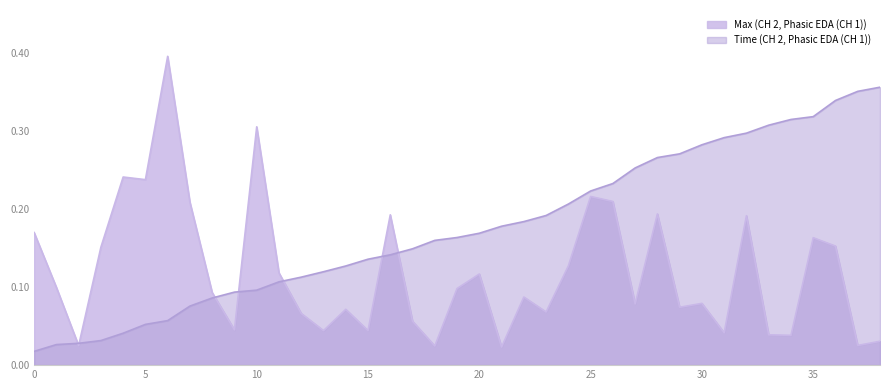

How many lines are shown in the chart?

2